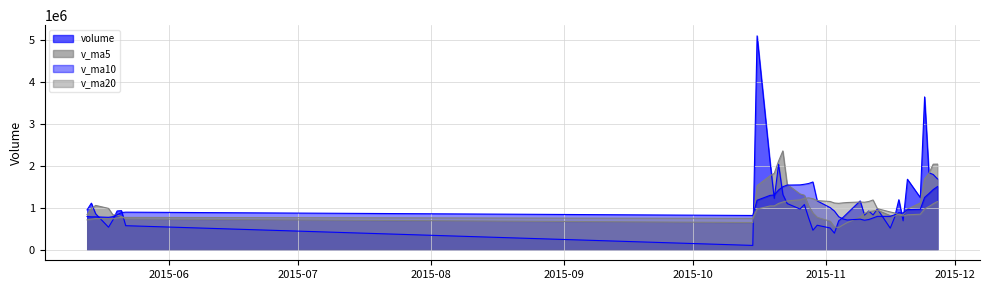

How many times do v_ma20 and v_ma5 cross each other?

4